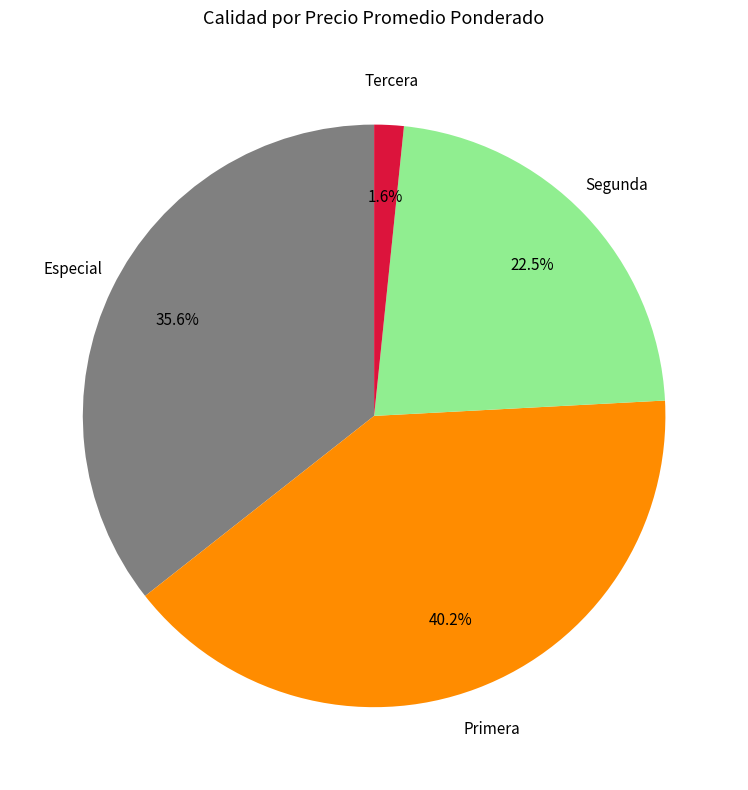

Does any single category account for the majority?

No